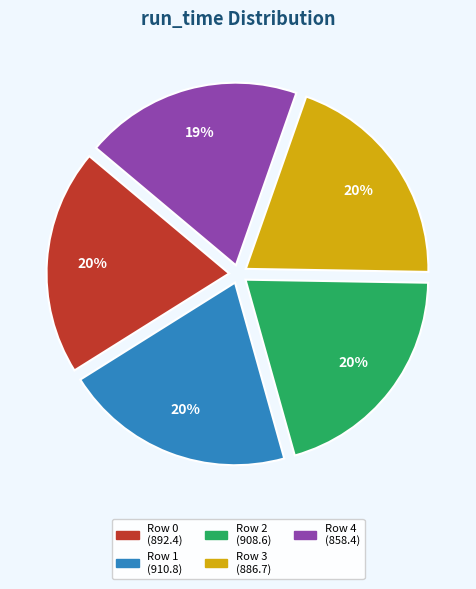

To the nearest percent, what is the difference between the Row 4 and Row 0 slice percentages?

1%